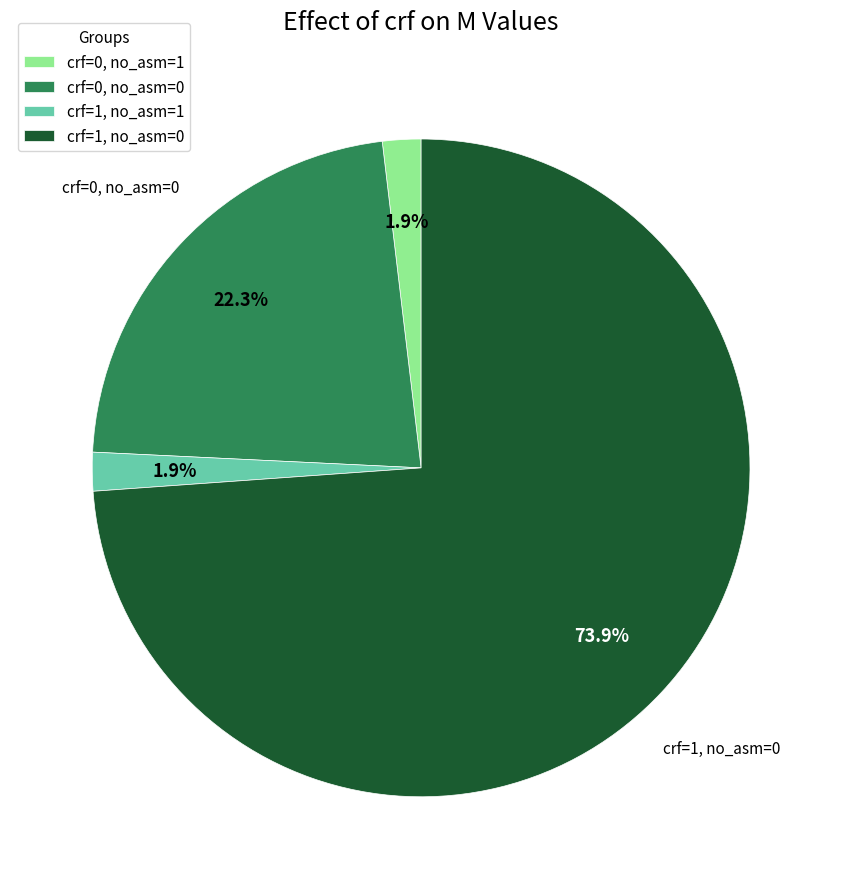

Does crf=0, no_asm=1 represent more than half of the total?

No